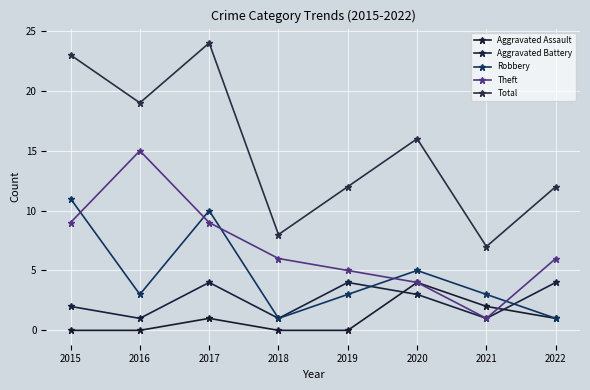

Reading left to right, transcribe all the data shown in this chart.

Aggravated Assault: 0	0	1	0	0	4	2	1
Aggravated Battery: 2	1	4	1	4	3	1	4
Robbery: 11	3	10	1	3	5	3	1
Theft: 9	15	9	6	5	4	1	6
Total: 23	19	24	8	12	16	7	12